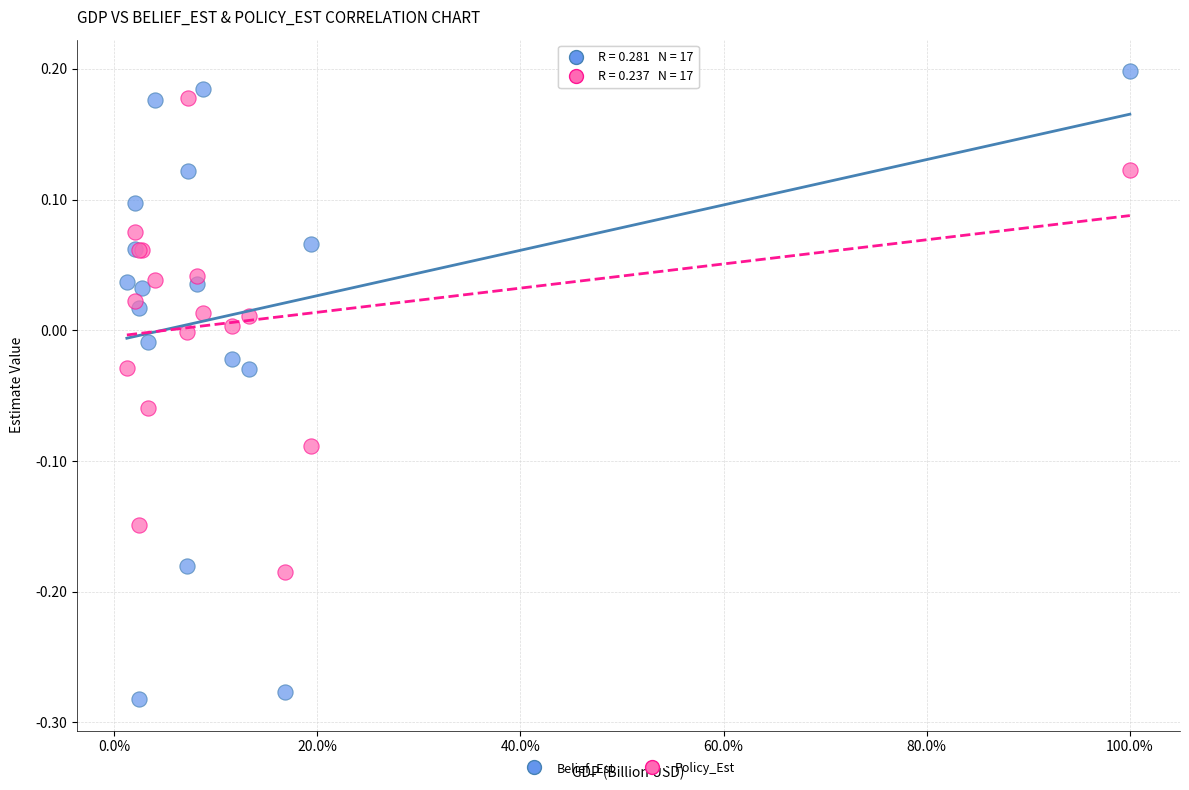

Which series contains the lowest Y value?

Belief_Est